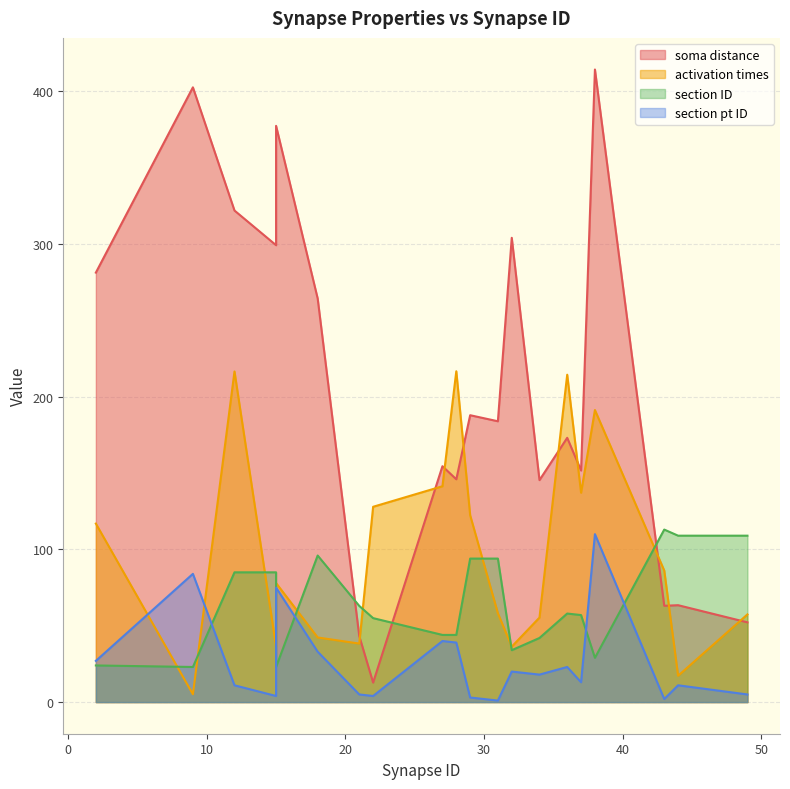

How many data points in soma distance are less than 183?

10